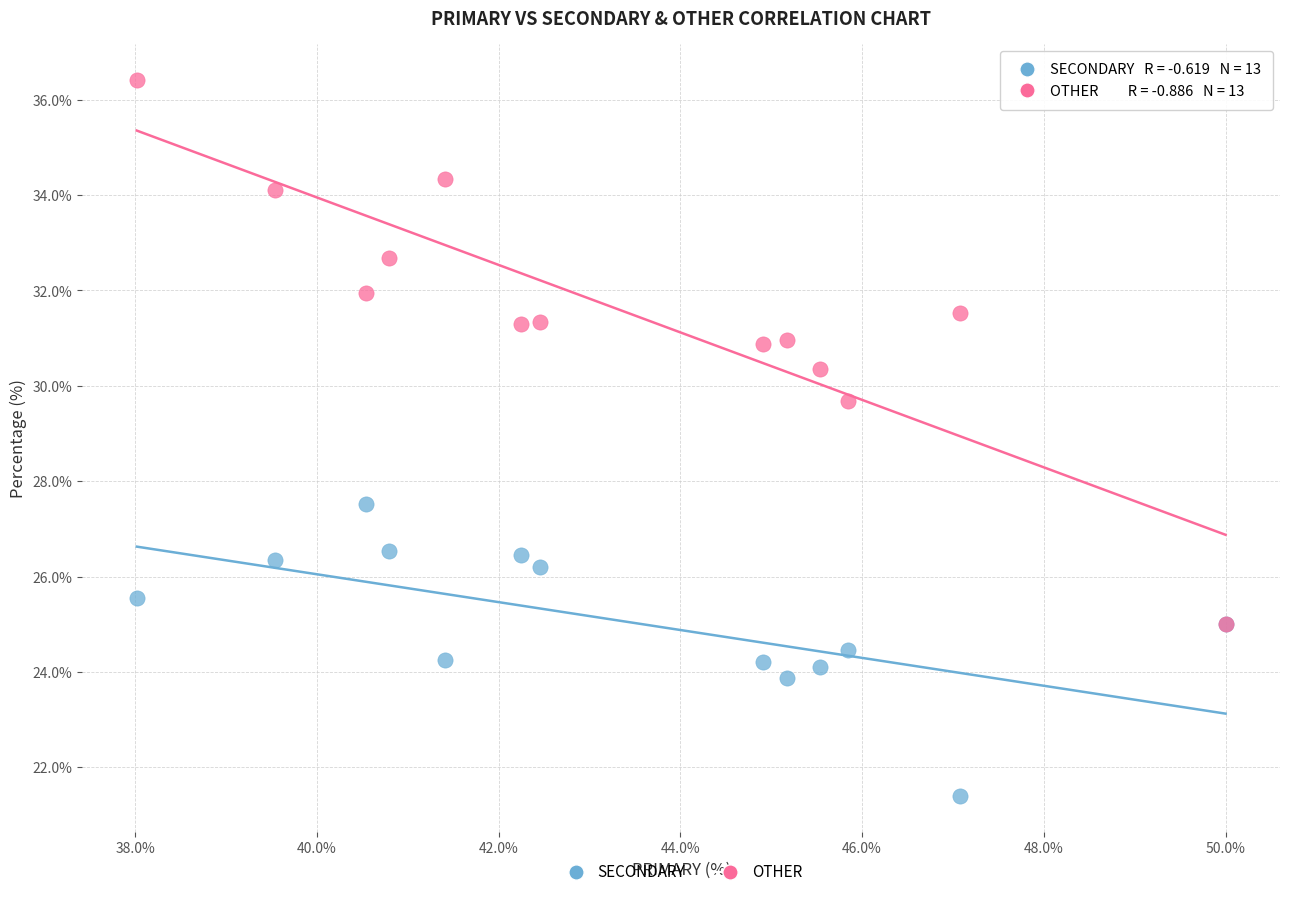

Which series has the widest spread of Y values?

OTHER